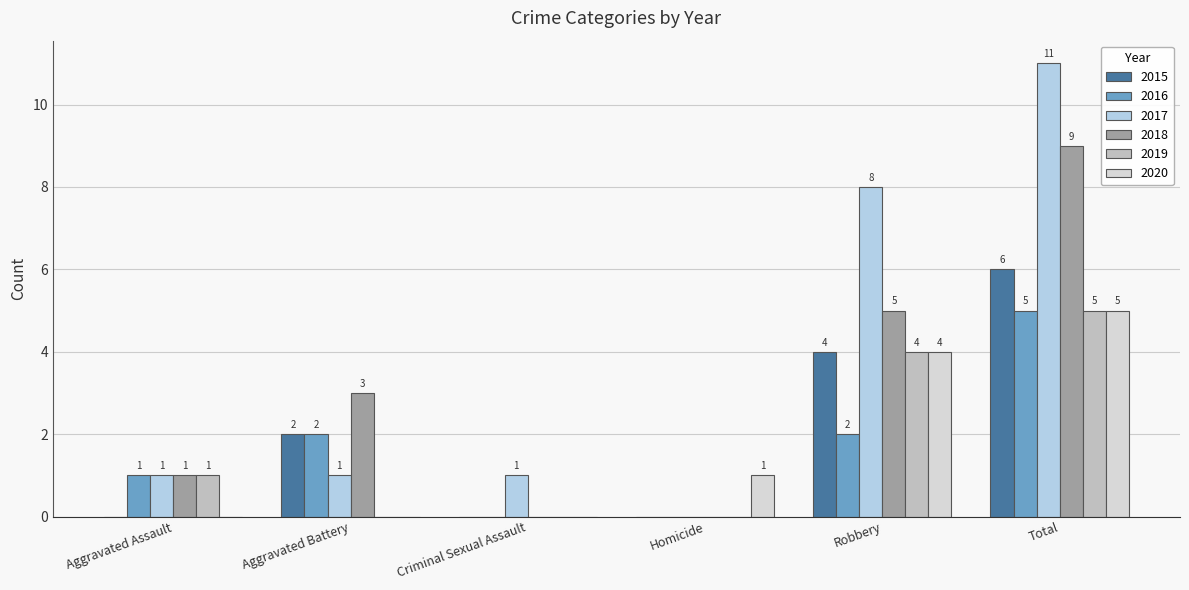

Which category has the highest value in the 2020 series?

Total